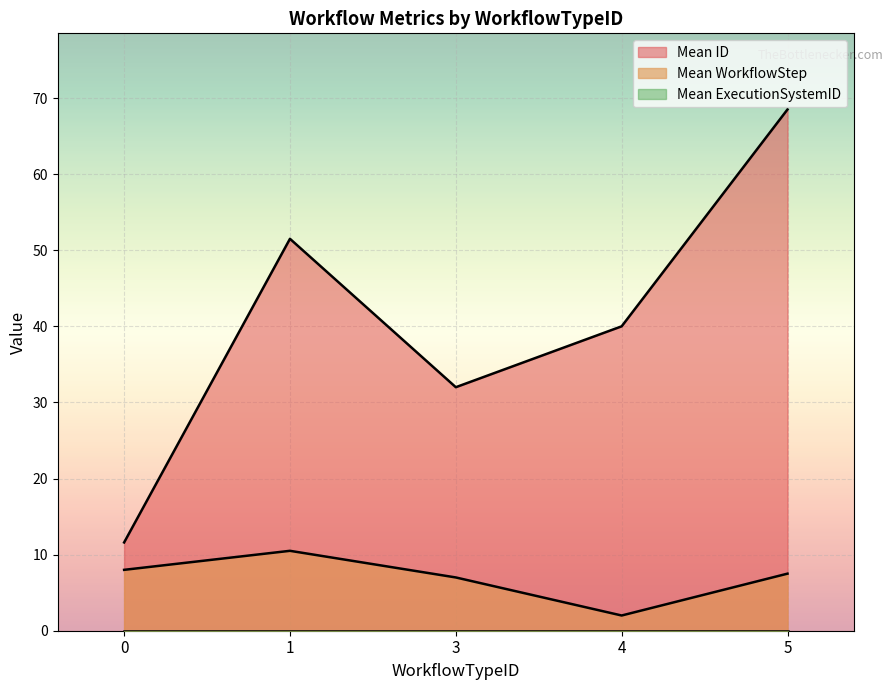

What is the difference between the maximum and minimum values in the Mean WorkflowStep series?

8.5